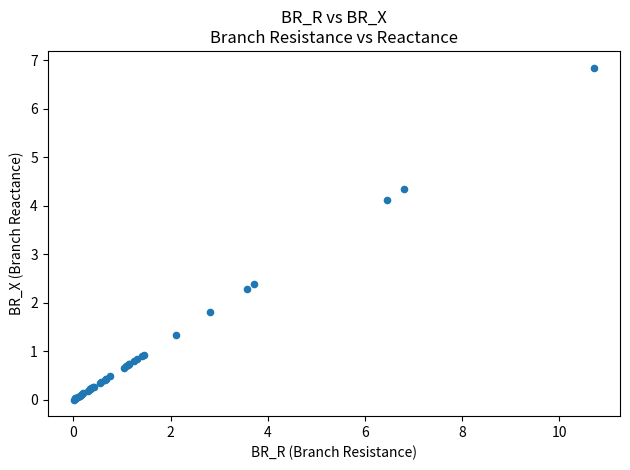

What Y value in the scatter plot is closest to 3?

2.4